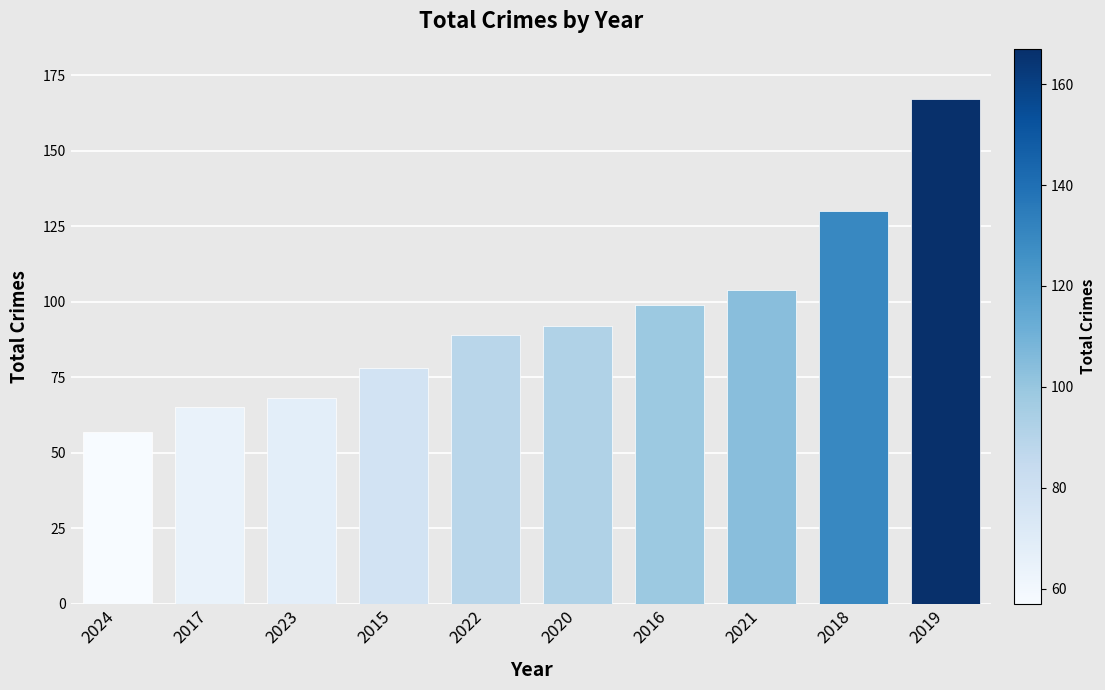

How many series are shown in this chart?

1